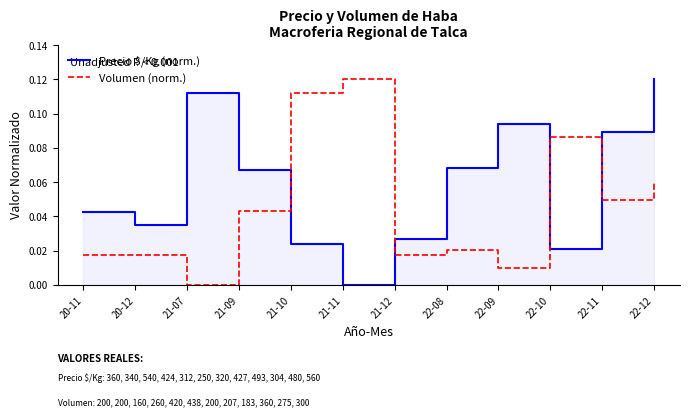

At which category is the sum across all series the highest?

22-12